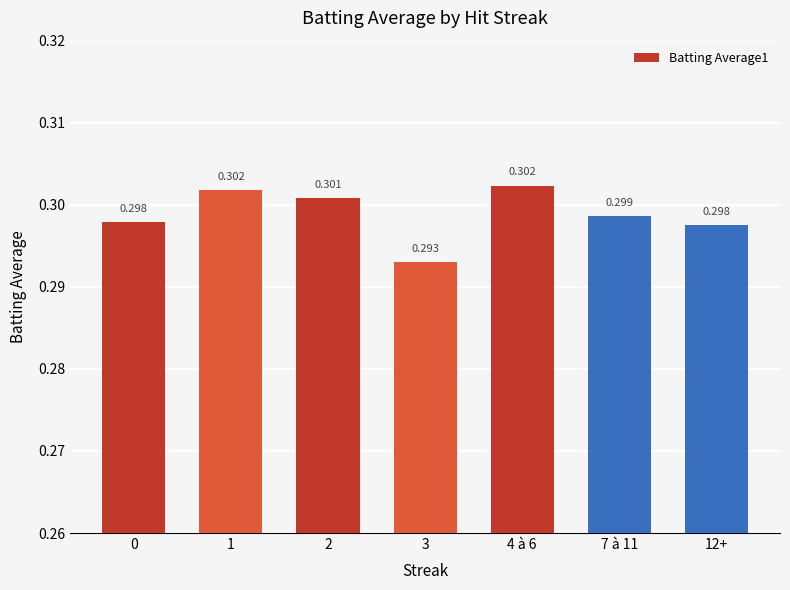

What position from the left is 0?

1